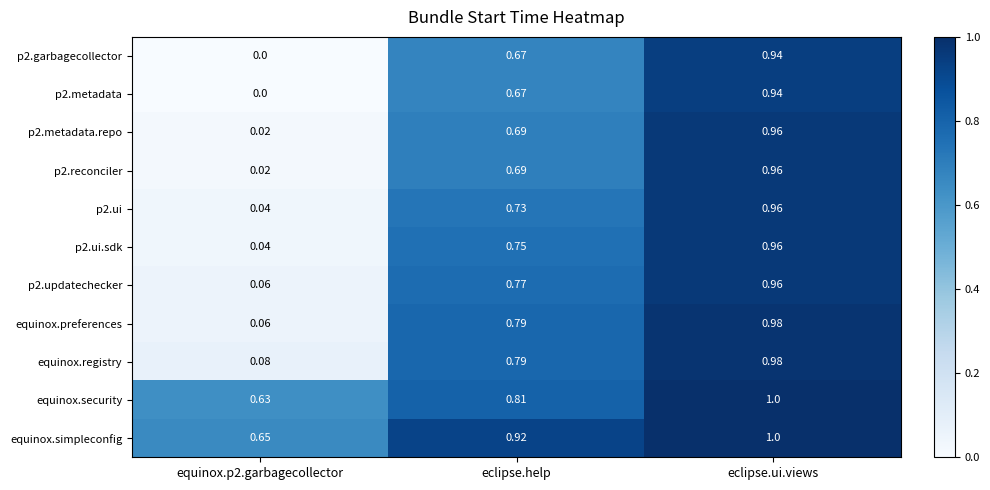

Between equinox.p2.garbagecollector and eclipse.help, which series saw the biggest shift?

equinox.preferences